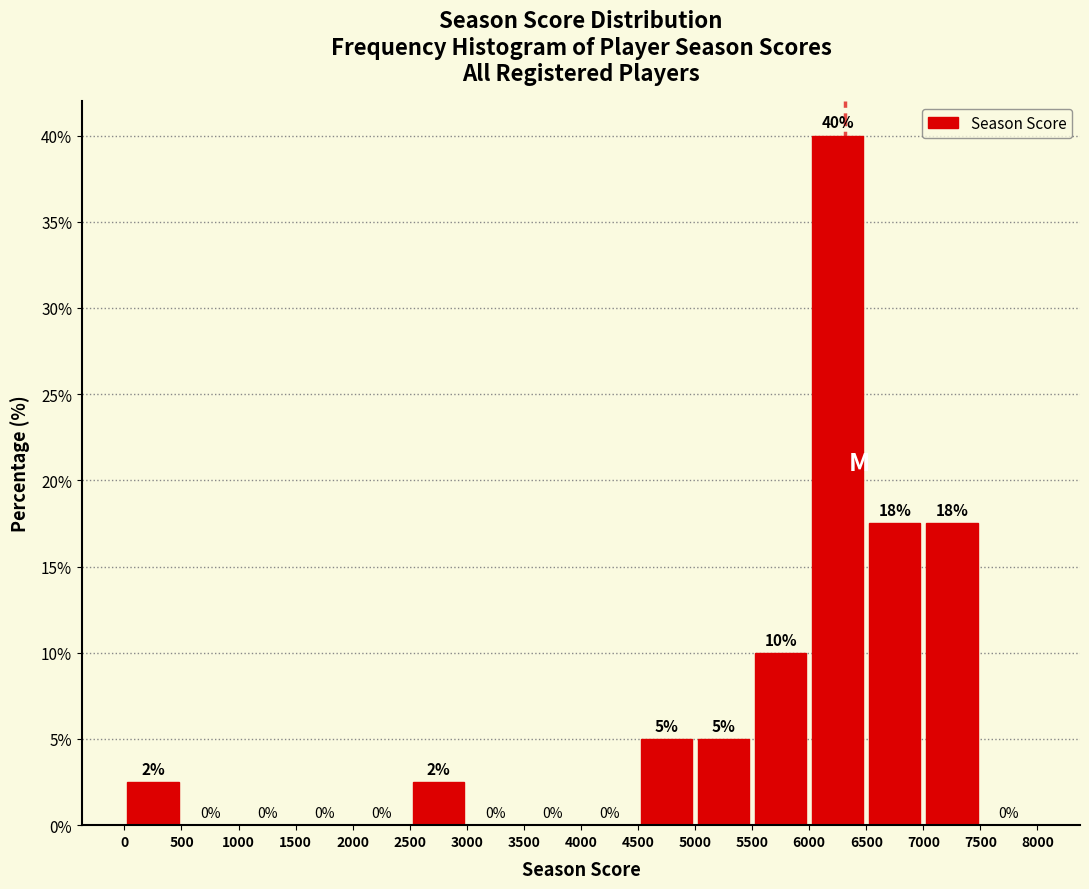

Which range on the x-axis has the tallest bar?

6000 to 6500